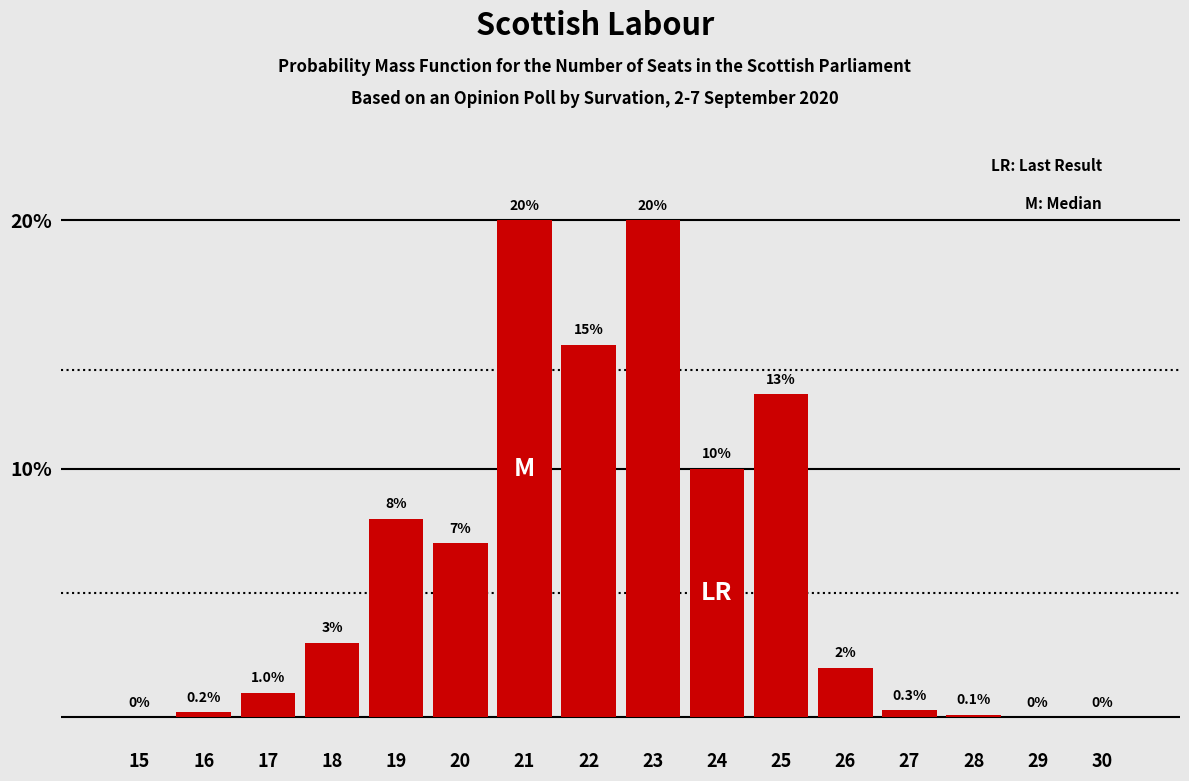

Reading left to right, list all the values displayed in this chart.

15=0.0	16=0.2	17=1.0	18=3.0	19=8.0	20=7.0	21=20.0	22=15.0	23=20.0	24=10.0	25=13.0	26=2.0	27=0.3	28=0.1	29=0.0	30=0.0